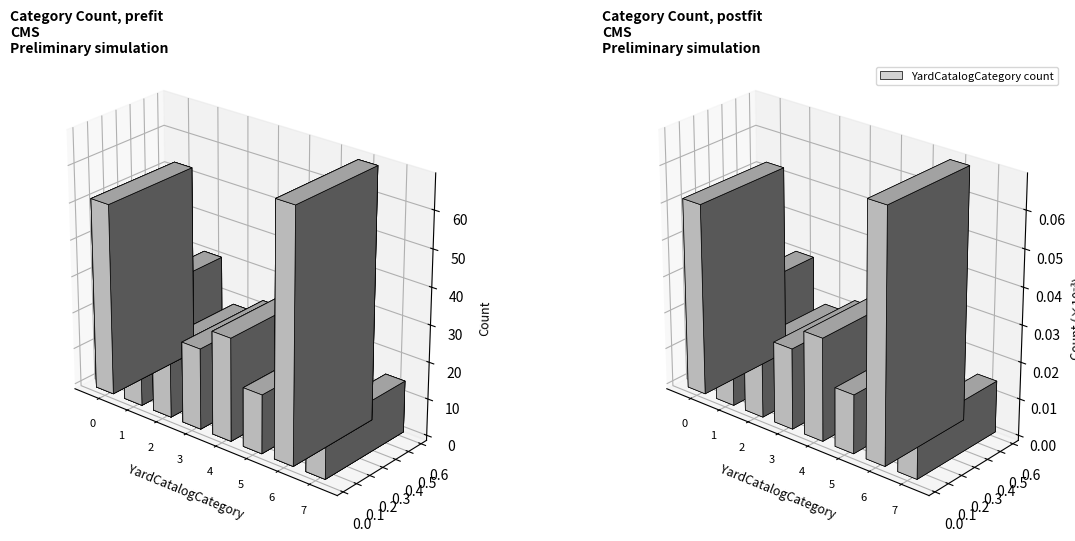

List the labels in order of value, smallest first.

7, 5, 2, 3, 4, 1, 0, 6